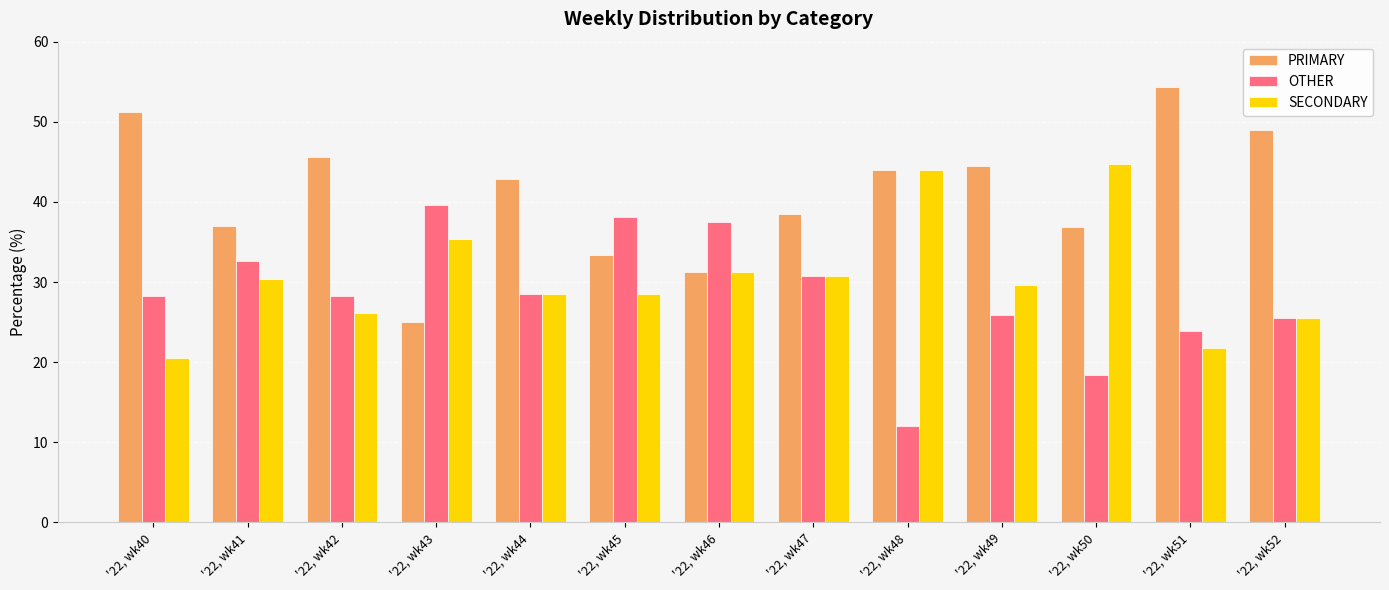

Which category has the highest value across all series?

'22, wk51